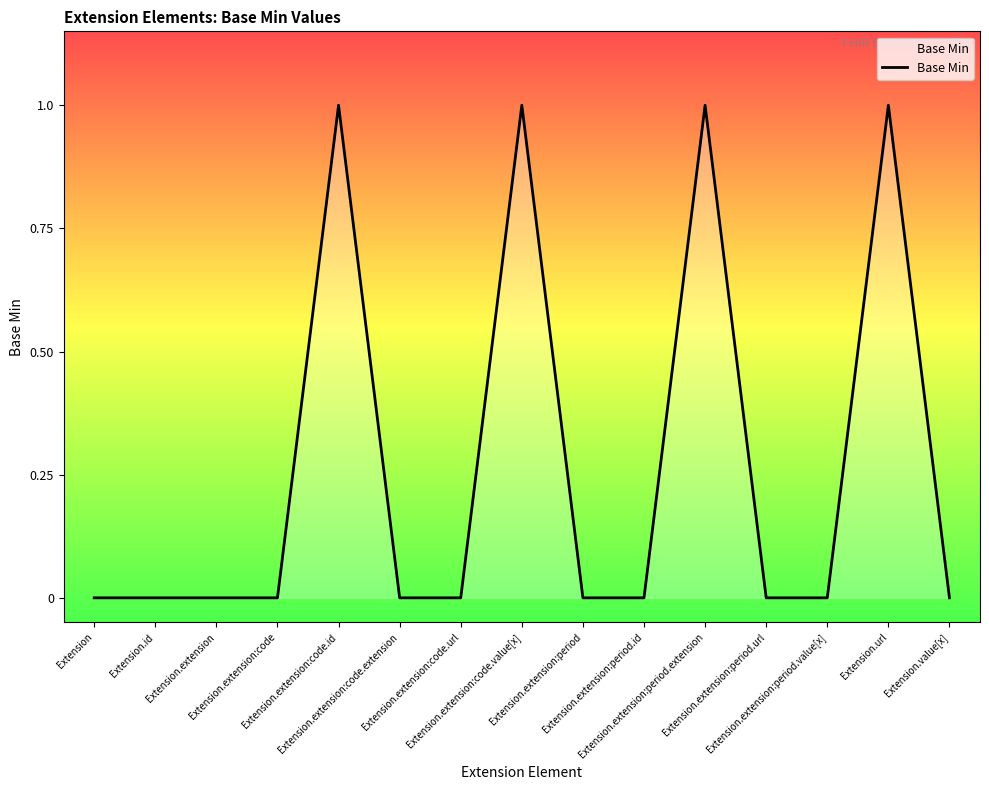

Reading left to right, list all the values displayed in this chart.

Extension=0	Extension.id=0	Extension.extension=0	Extension.extension:code=0	Extension.extension:code.id=1	Extension.extension:code.extension=0	Extension.extension:code.url=0	Extension.extension:code.value[x]=1	Extension.extension:period=0	Extension.extension:period.id=0	Extension.extension:period.extension=1	Extension.extension:period.url=0	Extension.extension:period.value[x]=0	Extension.url=1	Extension.value[x]=0